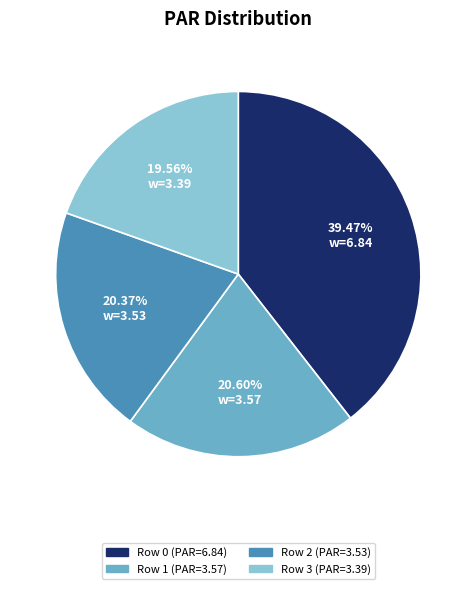

Is it true that Row 2 is 5% of the pie?

False